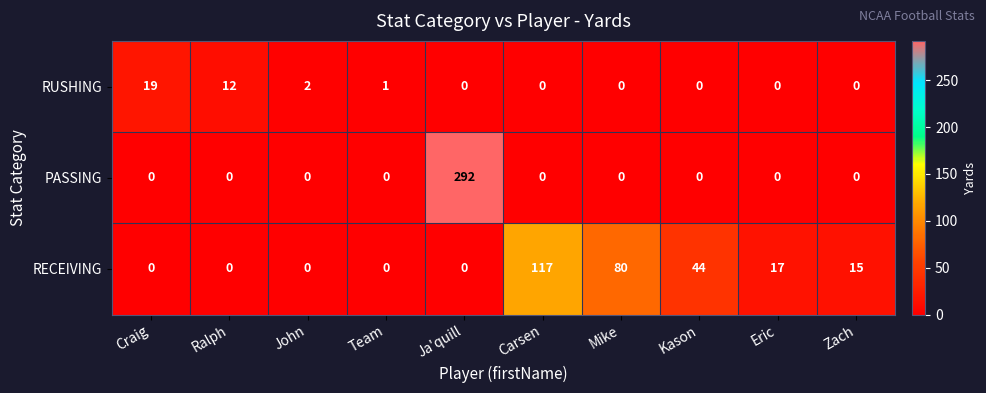

Which category has the highest value across all series?

Ja'quill